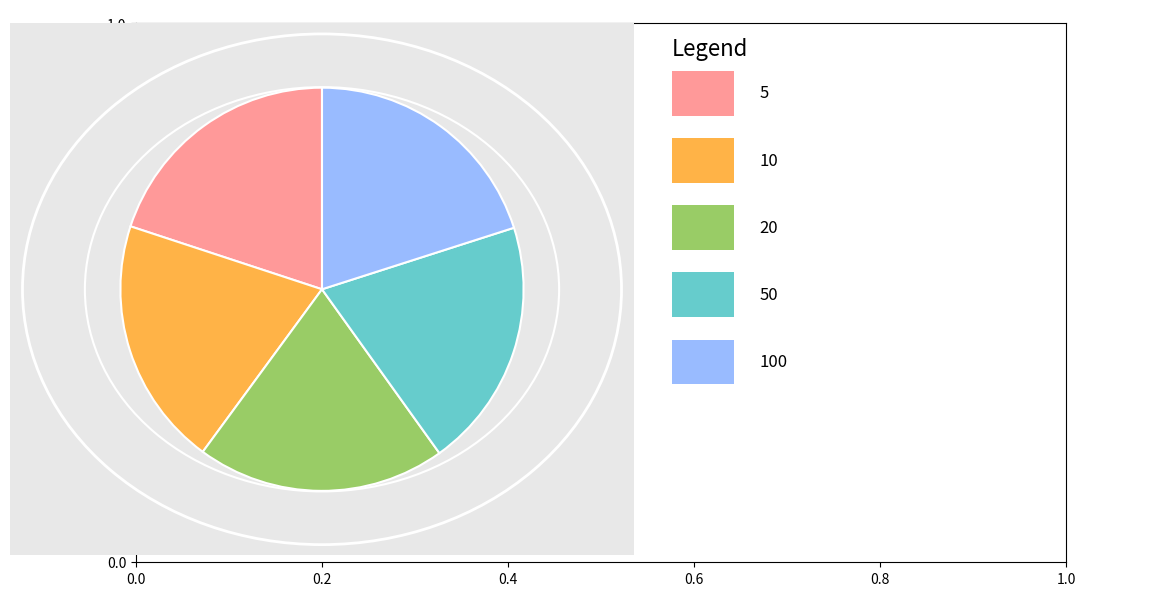

Is there any slice that represents more than half of the pie?

No